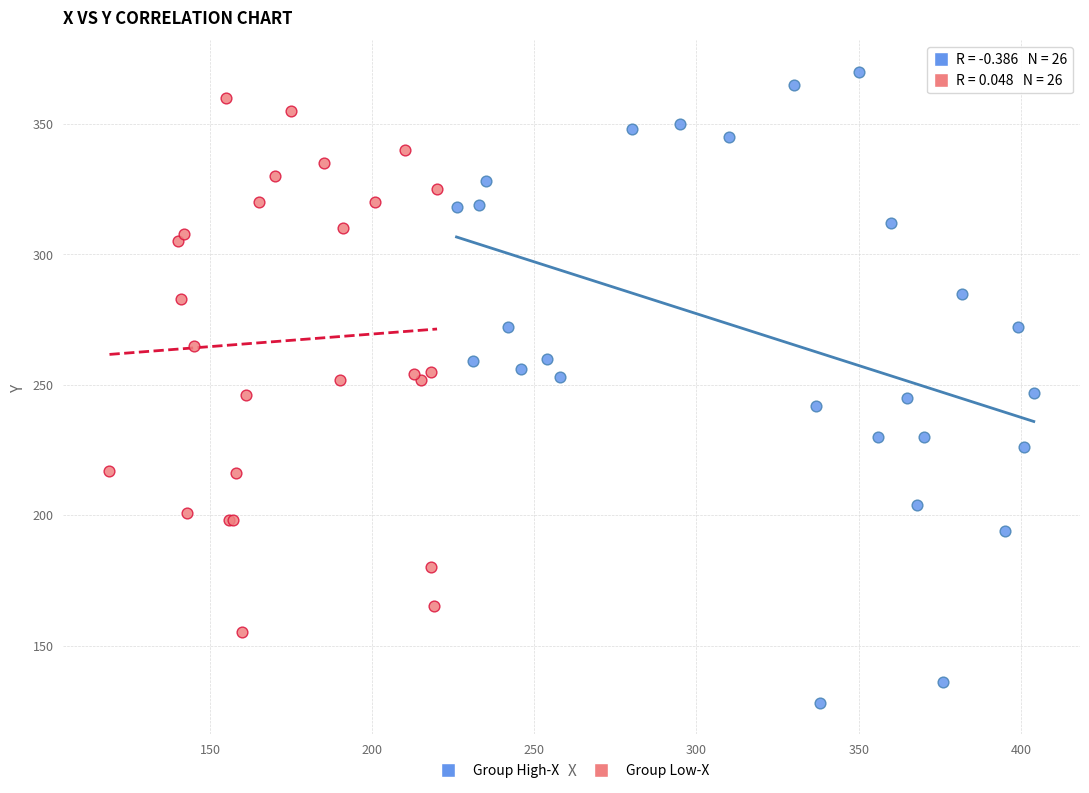

Which series reaches the minimum Y coordinate?

Group High-X